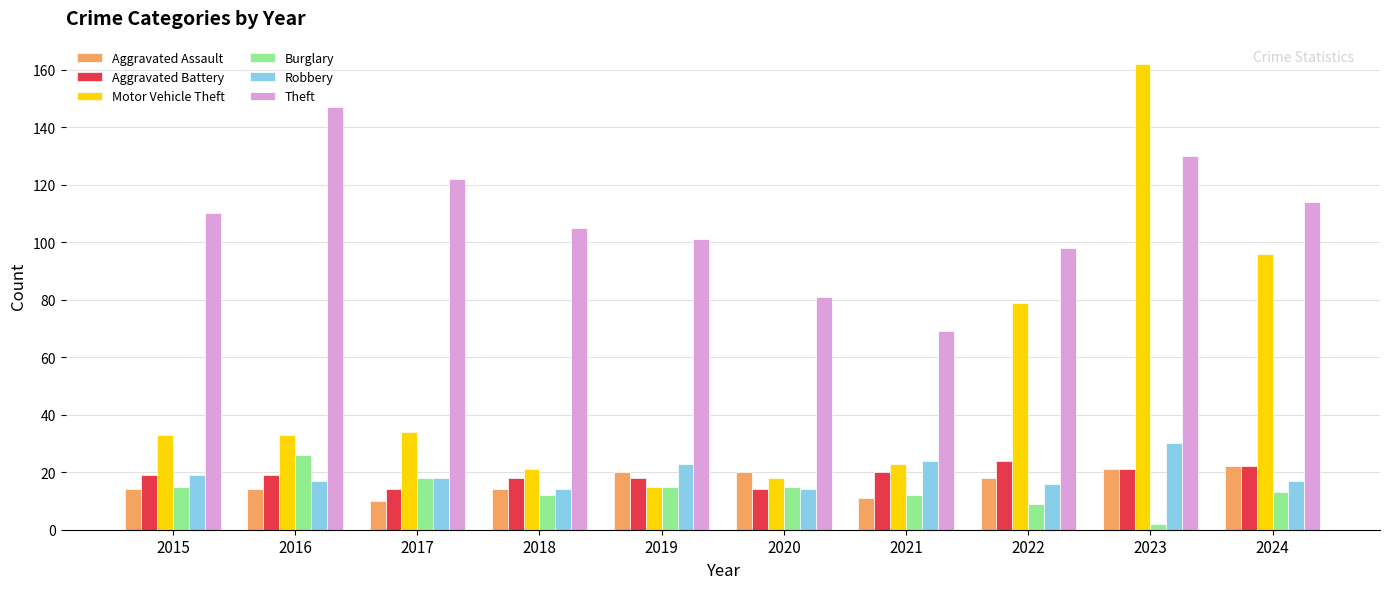

What is the total value across all series at 2015?

210